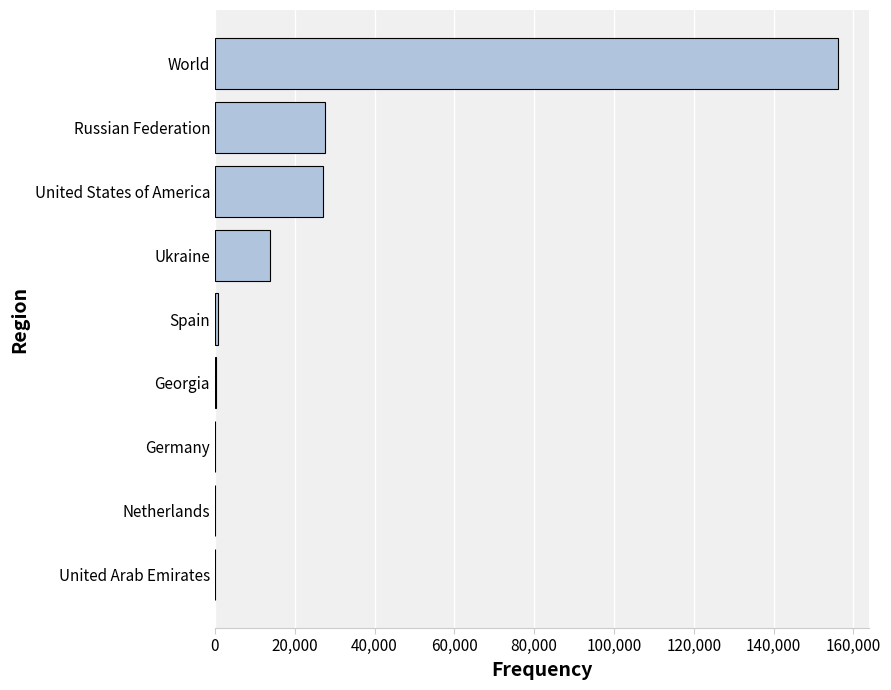

Which has a higher value, Germany or World?

World